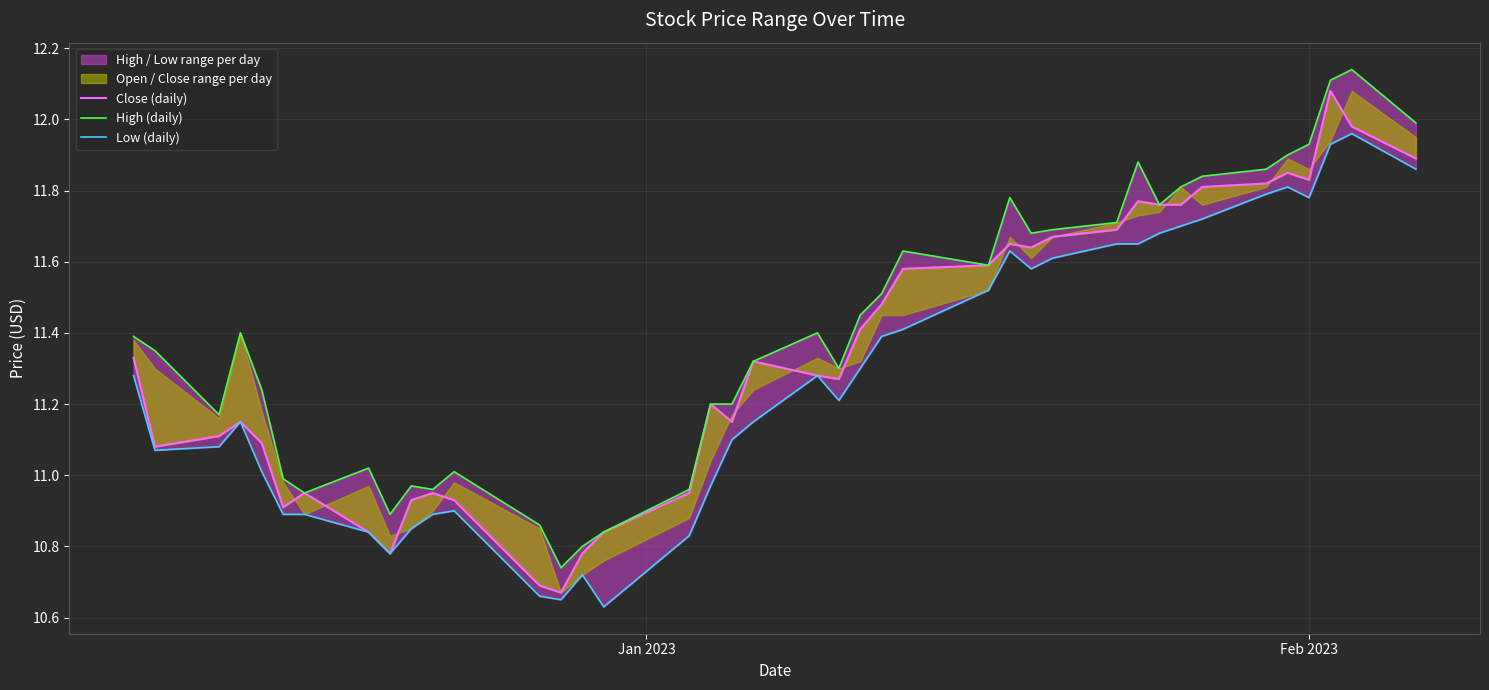

Which series has the widest spread of values?

Close (daily)